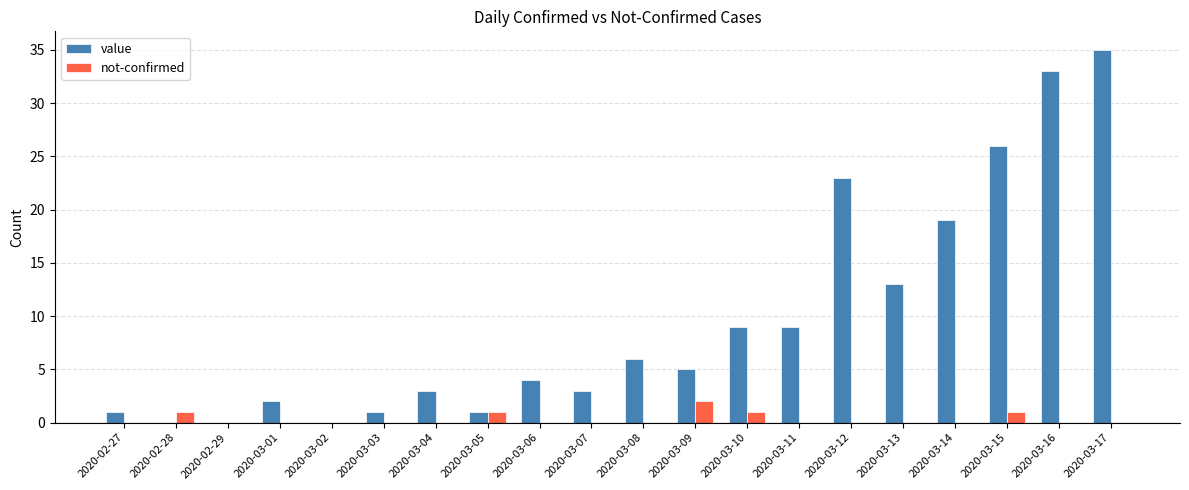

What are all the series names shown in the legend?

value, not-confirmed